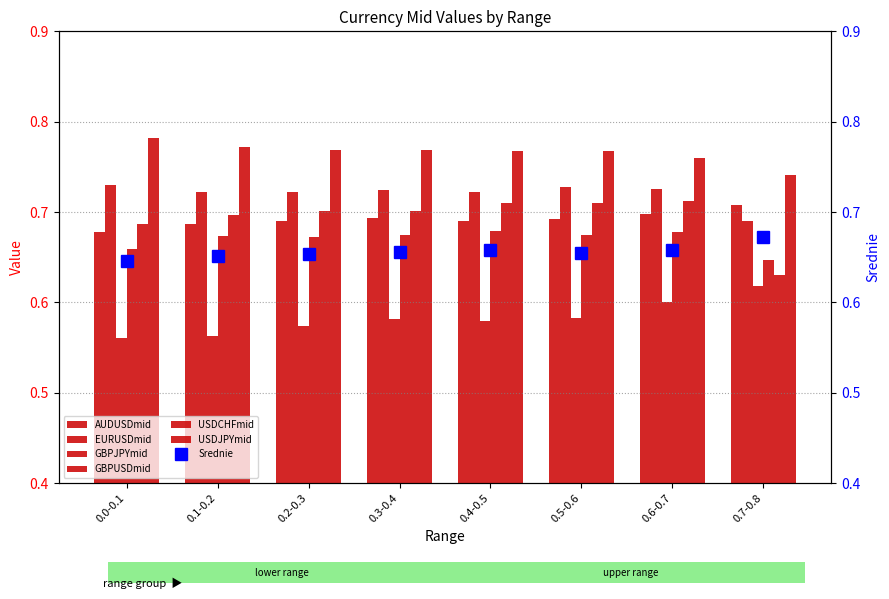

Reading left to right, transcribe all the data shown in this chart.

AUDUSDmid: 0.0-0.1=0.7	0.1-0.2=0.7	0.2-0.3=0.7	0.3-0.4=0.7	0.4-0.5=0.7	0.5-0.6=0.7	0.6-0.7=0.7	0.7-0.8=0.7
EURUSDmid: 0.0-0.1=0.7	0.1-0.2=0.7	0.2-0.3=0.7	0.3-0.4=0.7	0.4-0.5=0.7	0.5-0.6=0.7	0.6-0.7=0.7	0.7-0.8=0.7
GBPJPYmid: 0.0-0.1=0.6	0.1-0.2=0.6	0.2-0.3=0.6	0.3-0.4=0.6	0.4-0.5=0.6	0.5-0.6=0.6	0.6-0.7=0.6	0.7-0.8=0.6
GBPUSDmid: 0.0-0.1=0.7	0.1-0.2=0.7	0.2-0.3=0.7	0.3-0.4=0.7	0.4-0.5=0.7	0.5-0.6=0.7	0.6-0.7=0.7	0.7-0.8=0.6
USDCHFmid: 0.0-0.1=0.7	0.1-0.2=0.7	0.2-0.3=0.7	0.3-0.4=0.7	0.4-0.5=0.7	0.5-0.6=0.7	0.6-0.7=0.7	0.7-0.8=0.6
USDJPYmid: 0.0-0.1=0.8	0.1-0.2=0.8	0.2-0.3=0.8	0.3-0.4=0.8	0.4-0.5=0.8	0.5-0.6=0.8	0.6-0.7=0.8	0.7-0.8=0.7